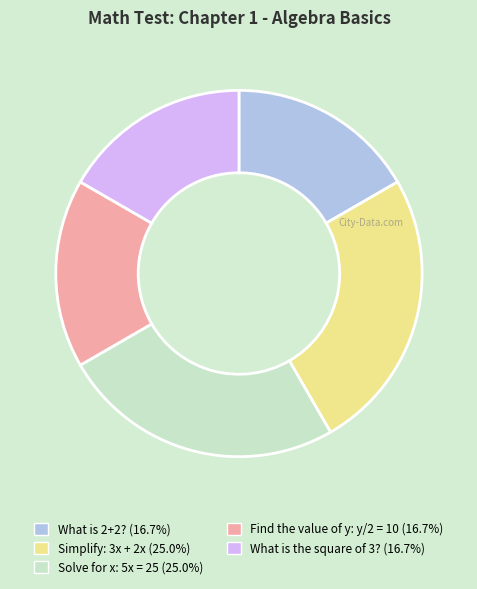

The What is 2+2? slice represents 17% of the pie. True or false?

True